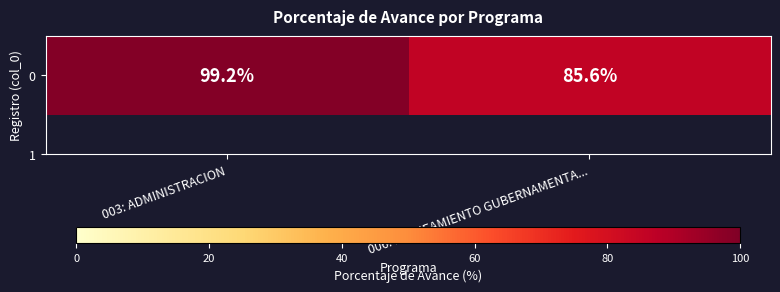

What is the smallest value displayed?

85.6